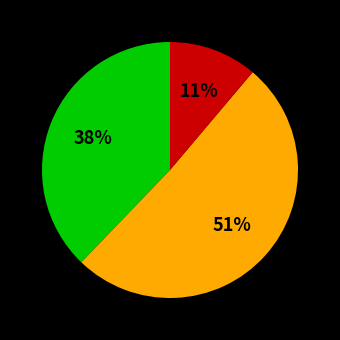

To the nearest percent, what is the difference between the largest and smallest slice percentages?

40%